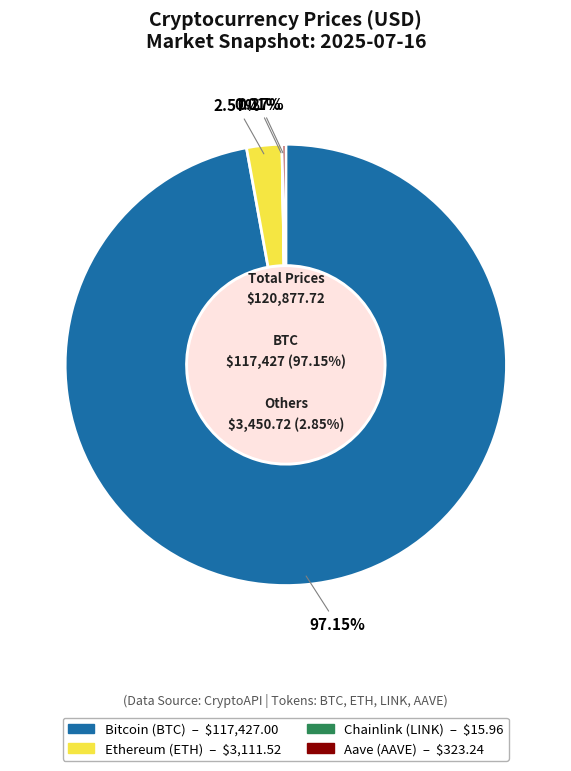

To the nearest percent, what is the average slice percentage?

25%